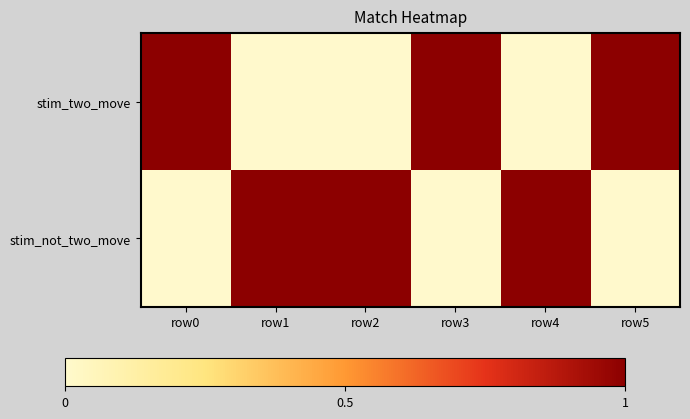

Between row1 and row5, which is larger?

row5